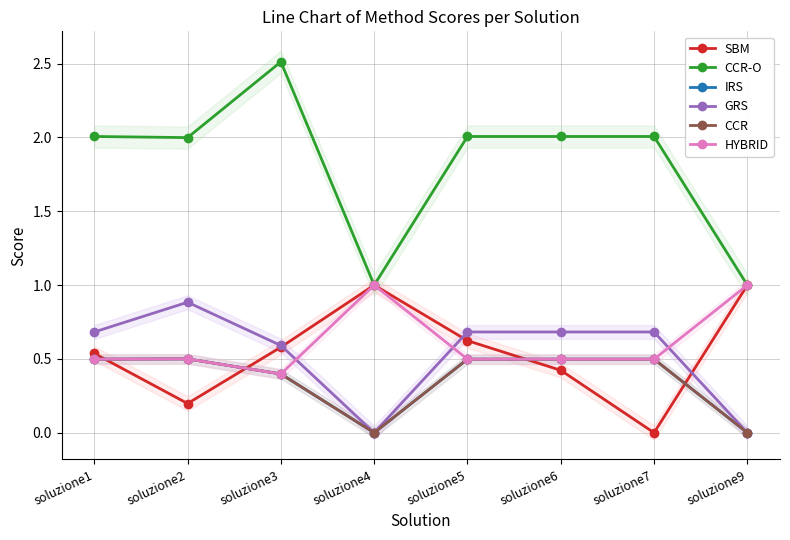

What is the value of the IRS point at the 1st from the left?

0.5